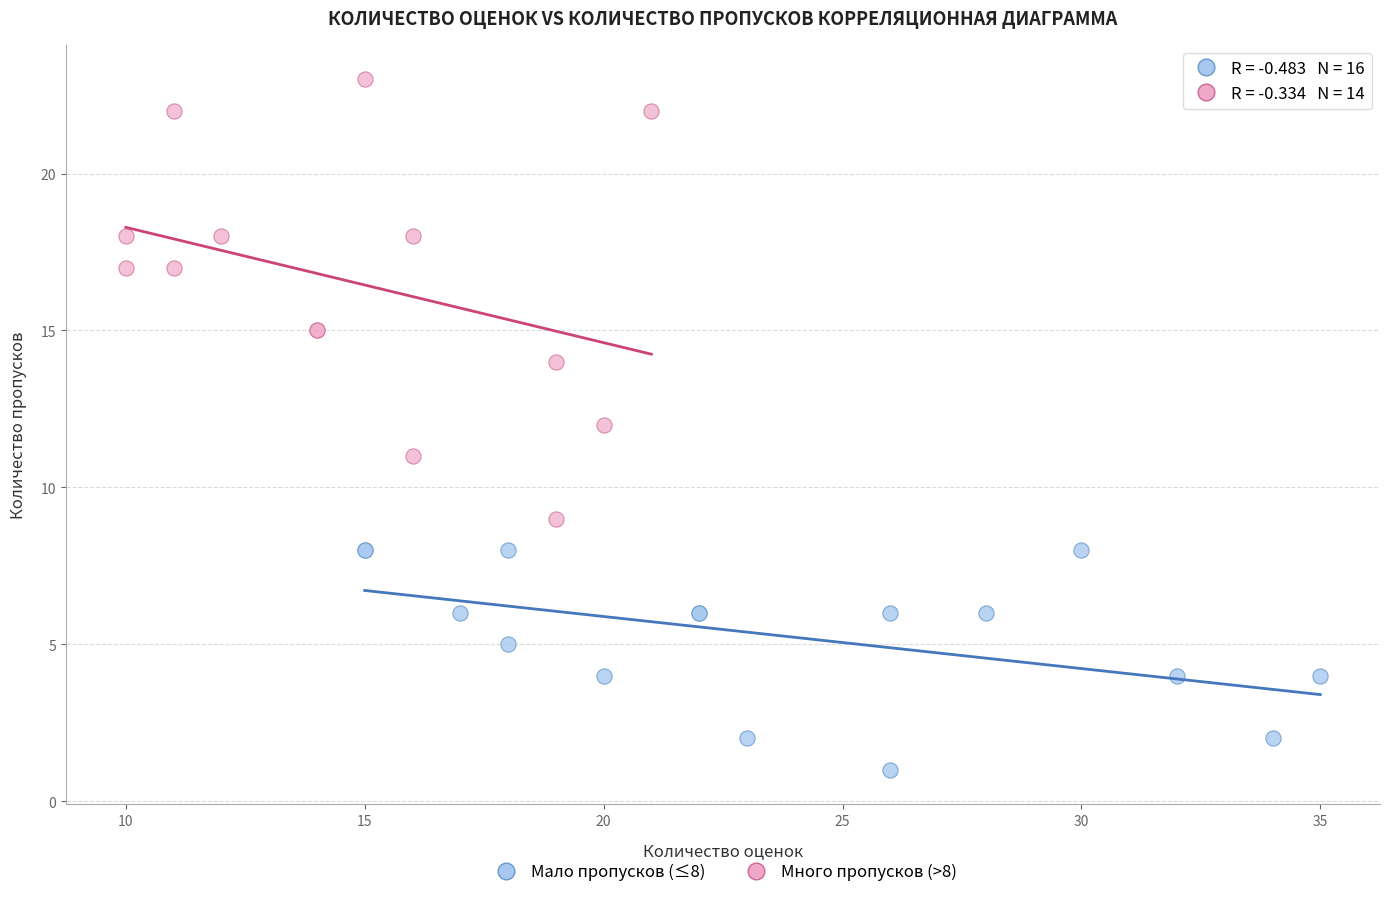

Which series has the largest Y range (max minus min)?

Много пропусков (>8)